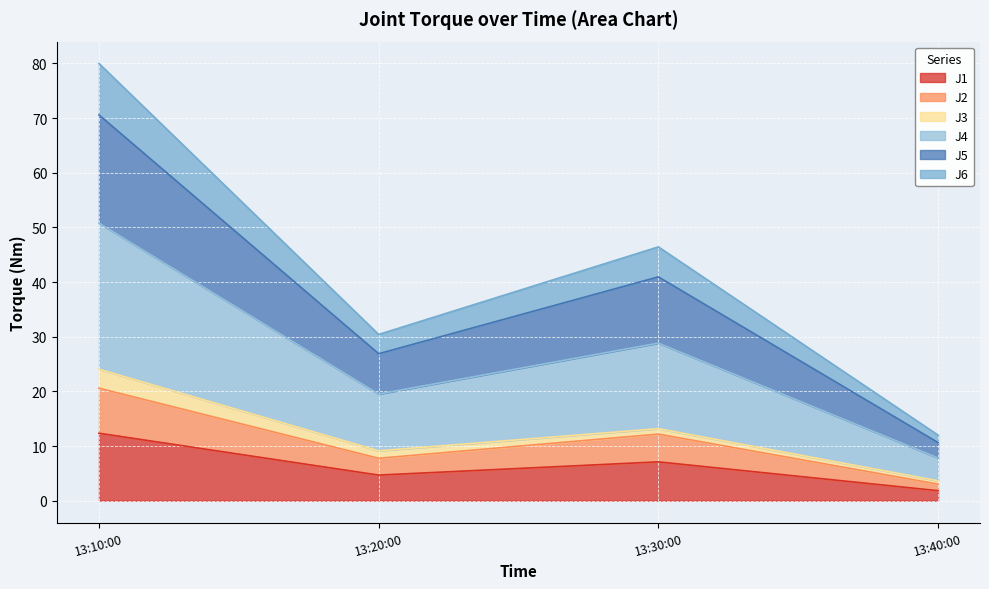

True or false: J6 and J2 intersect in this chart.

False